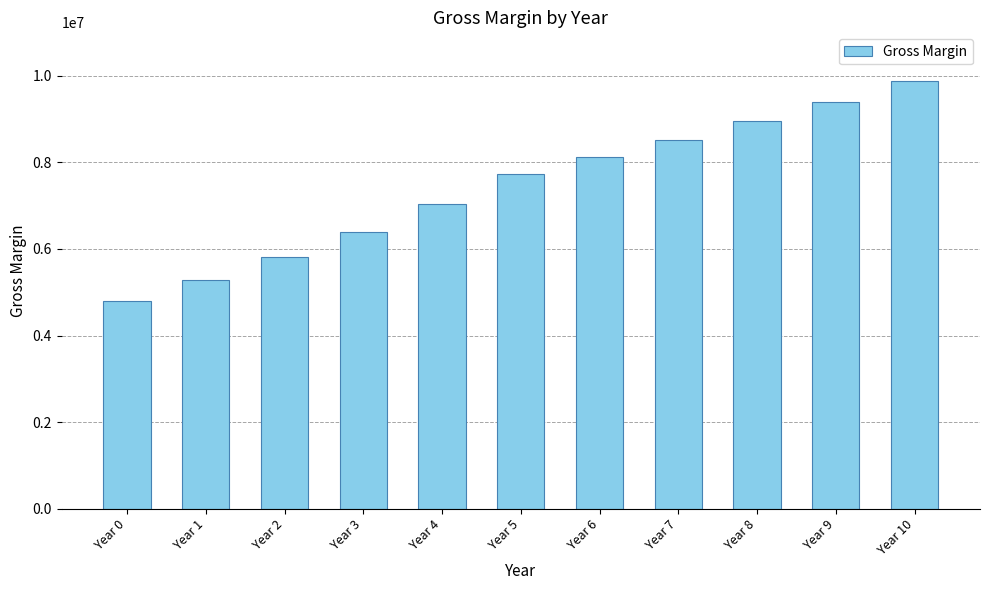

Which category has the highest value across all series?

Year 10